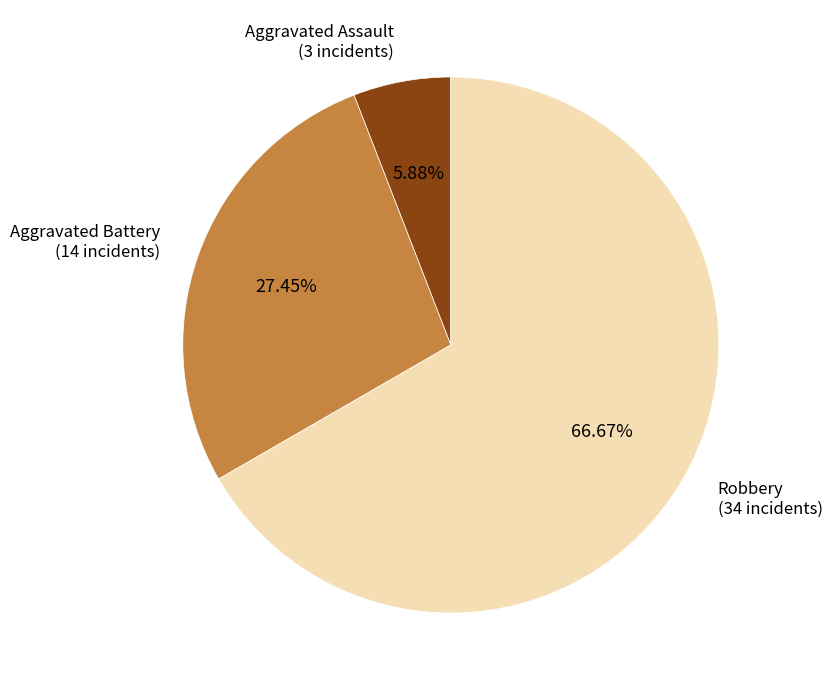

Combined, do Aggravated Battery and Aggravated Assault account for over 50%?

No